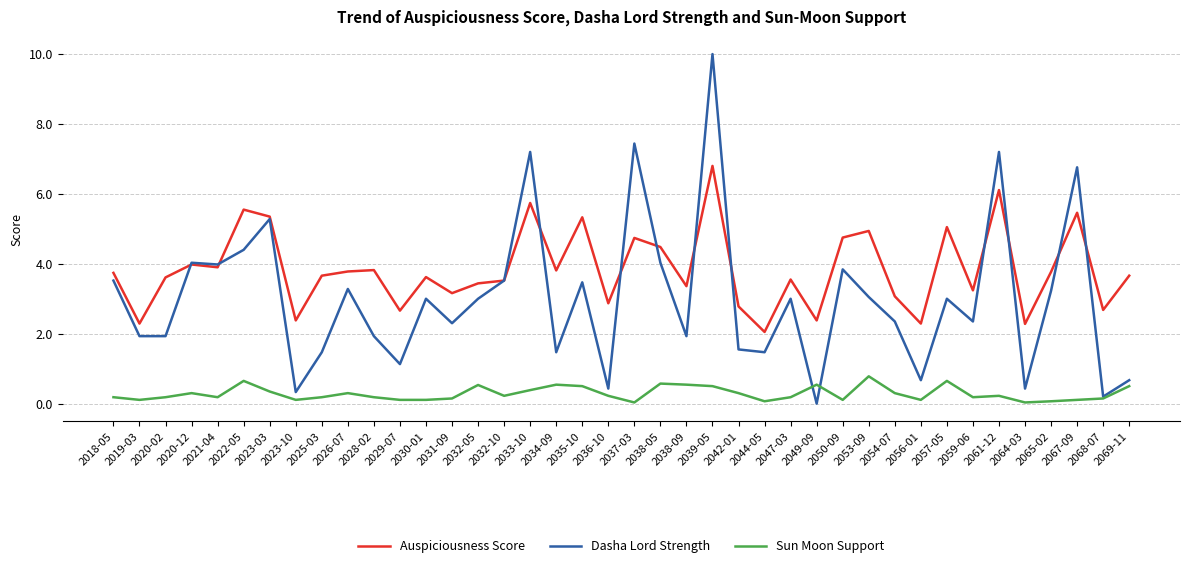

What position from the right is 2035-10?

22